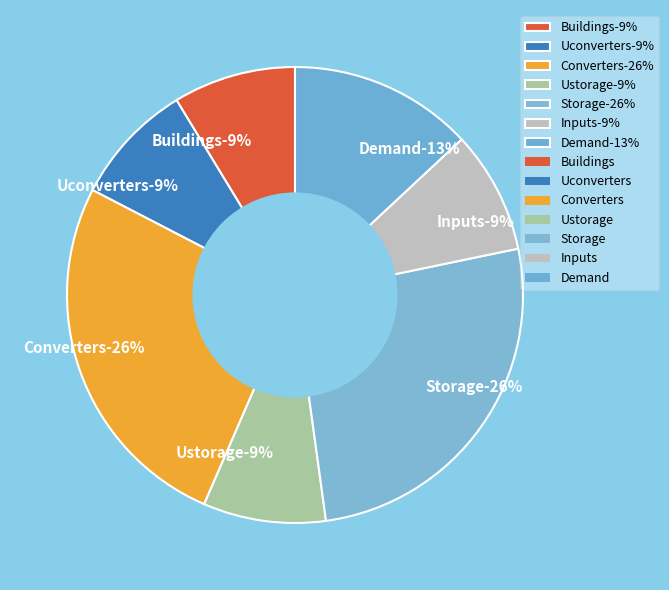

Does Converters represent more than half of the total?

No